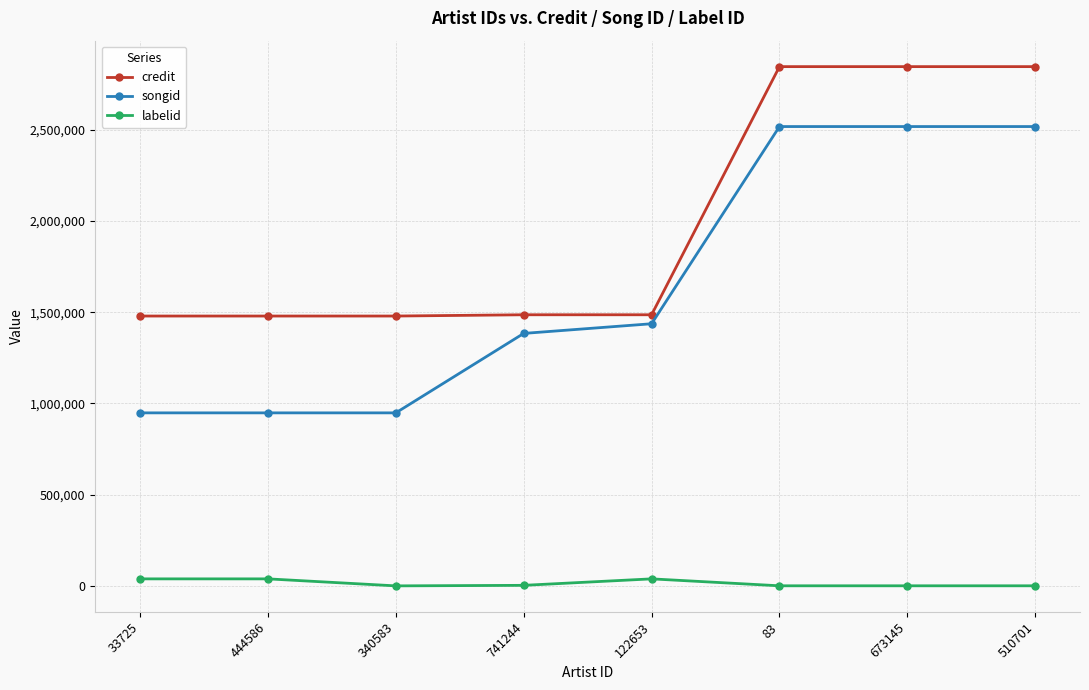

Which series has the largest total across all categories?

credit